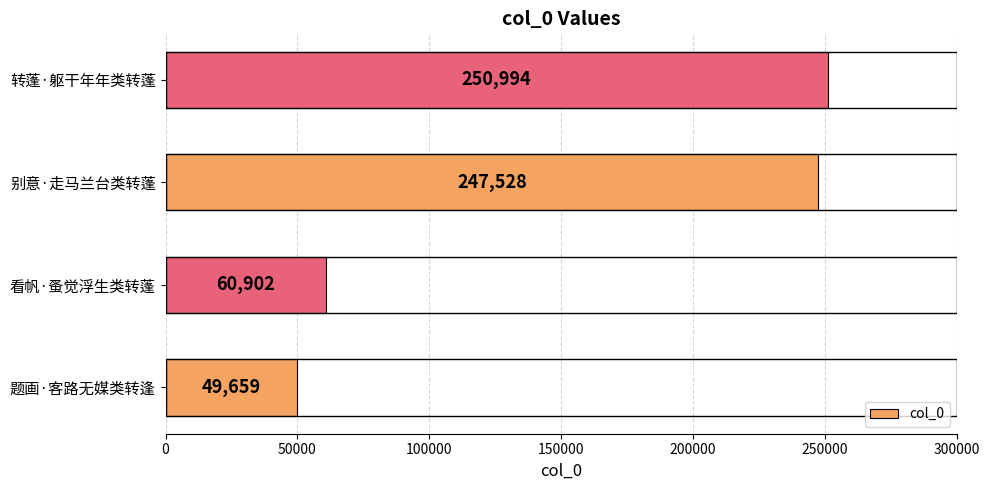

Reading bottom to top, list all the values displayed in this chart.

题画·客路无媒类转逢=49659	看帆·蚤觉浮生类转蓬=60902	别意·走马兰台类转蓬=247528	转蓬·躯干年年类转蓬=250994